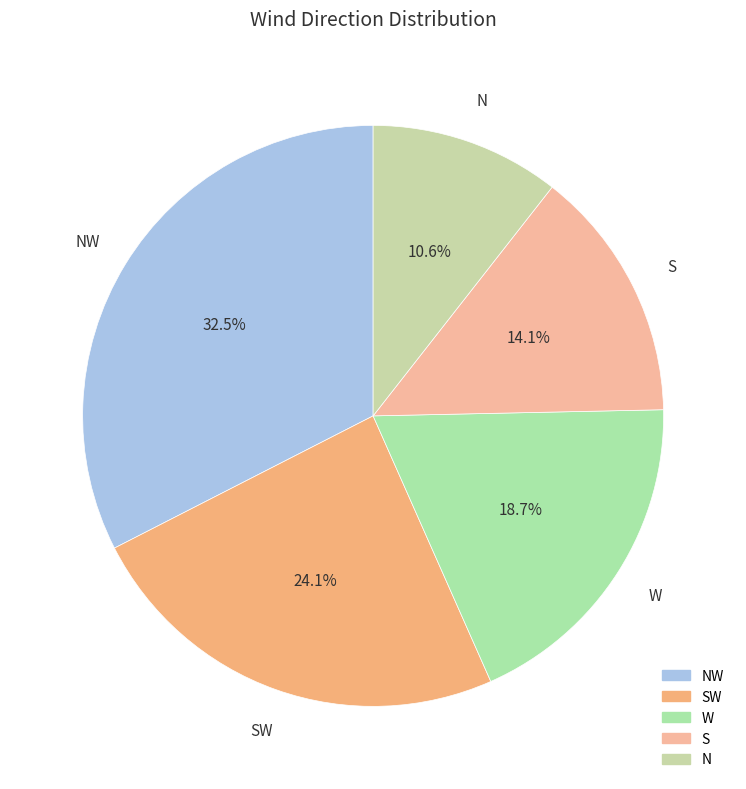

To the nearest percent, what is the difference between the largest and smallest slice percentages?

22%